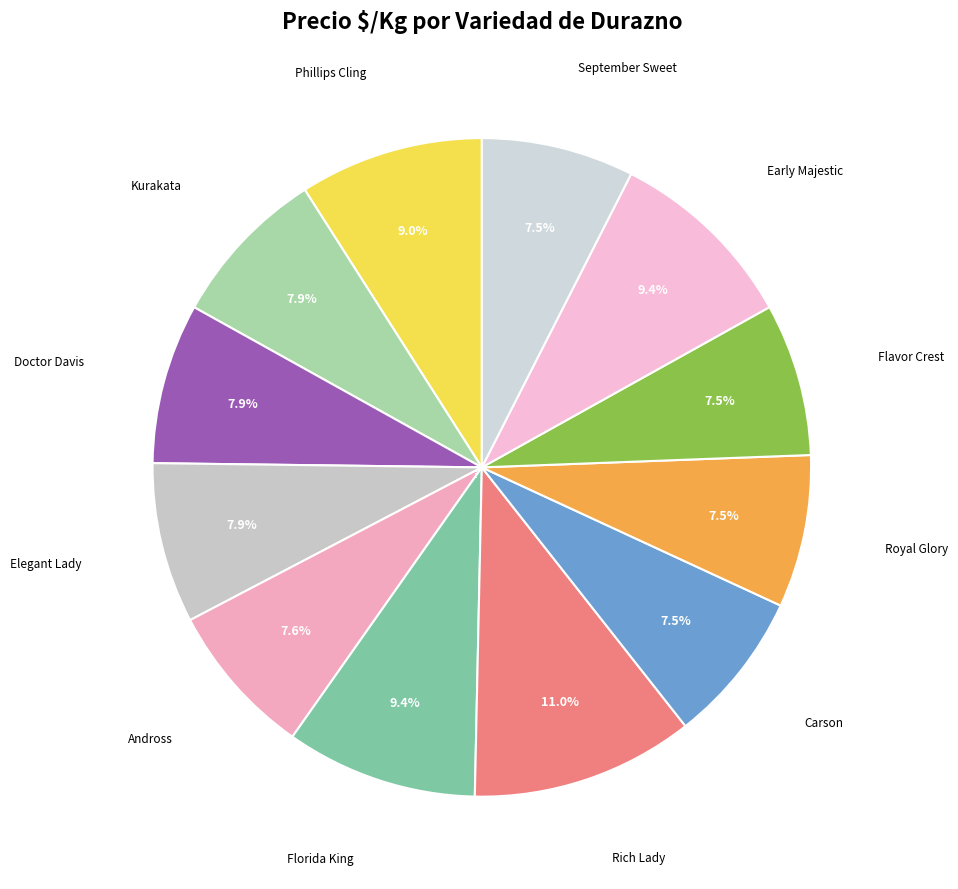

Count the number of slices in the pie.

12